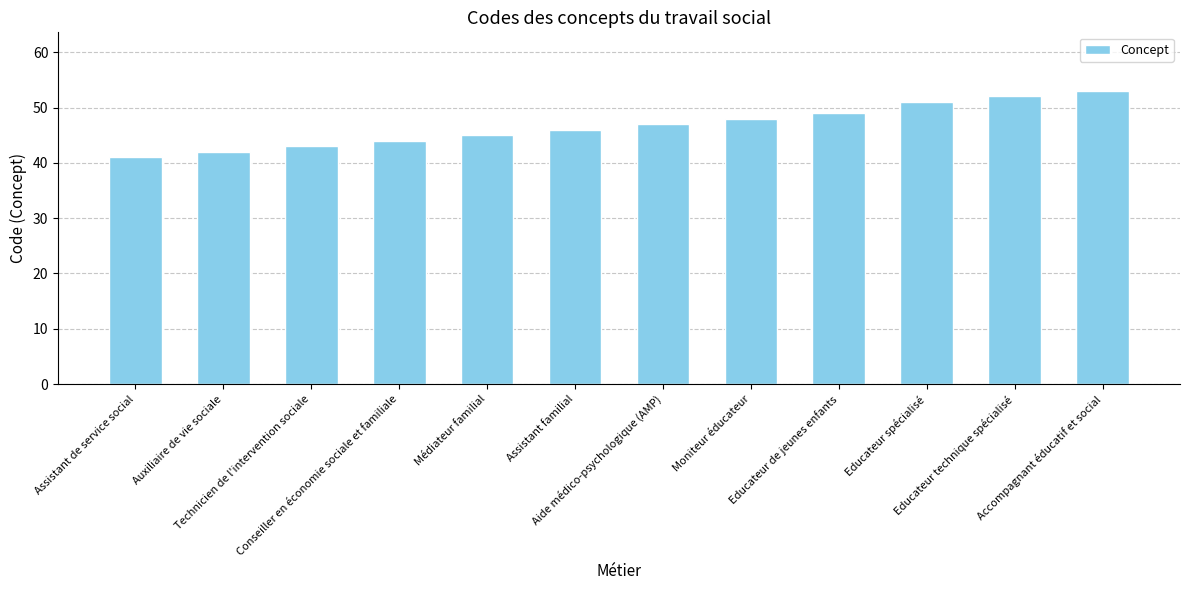

At which label is the value closest to 47?

Aide médico-psychologique (AMP)